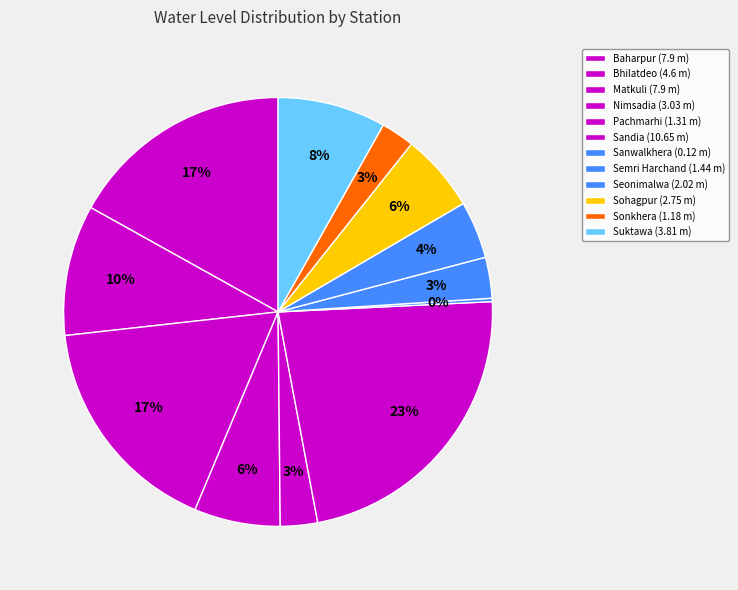

How many segments does this pie chart have?

12